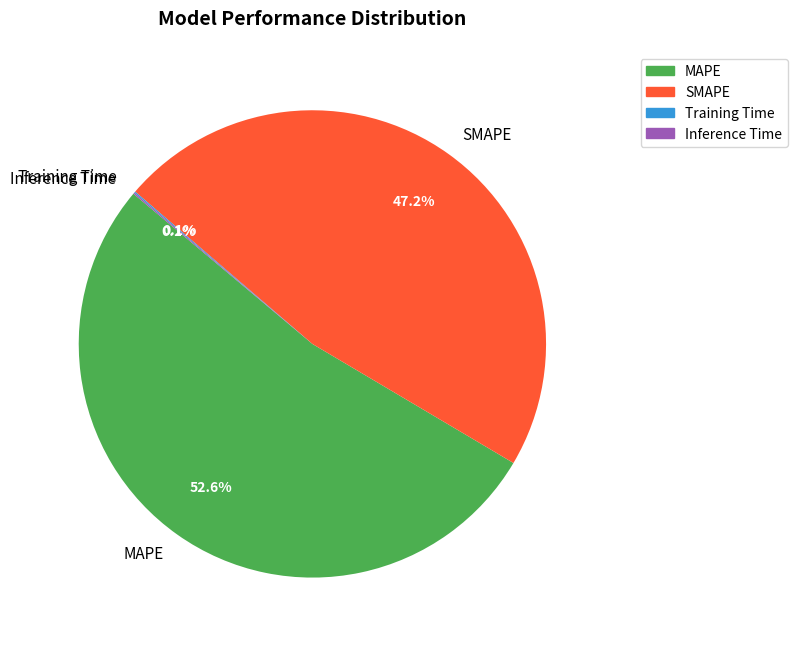

Which has a higher value, SMAPE or MAPE?

MAPE